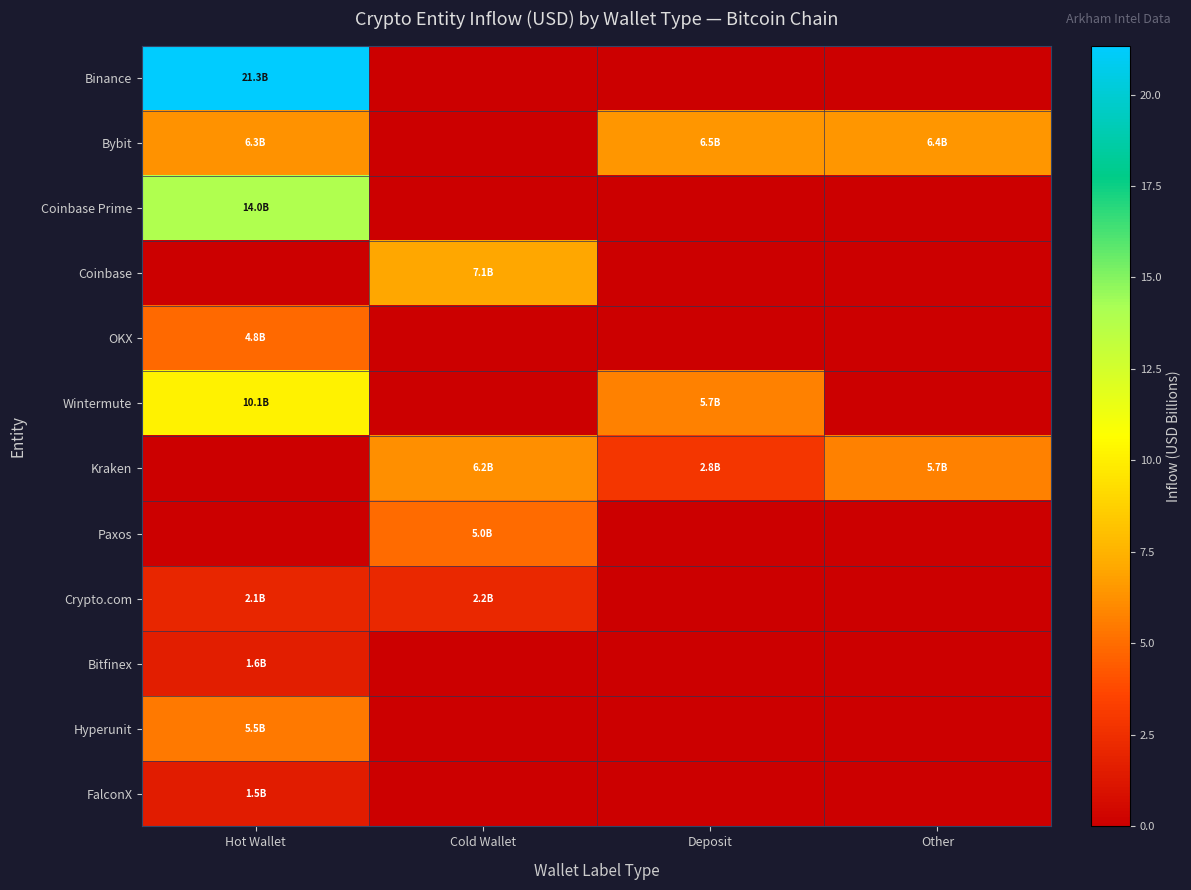

Between Cold Wallet and Hot Wallet, which is larger?

Hot Wallet